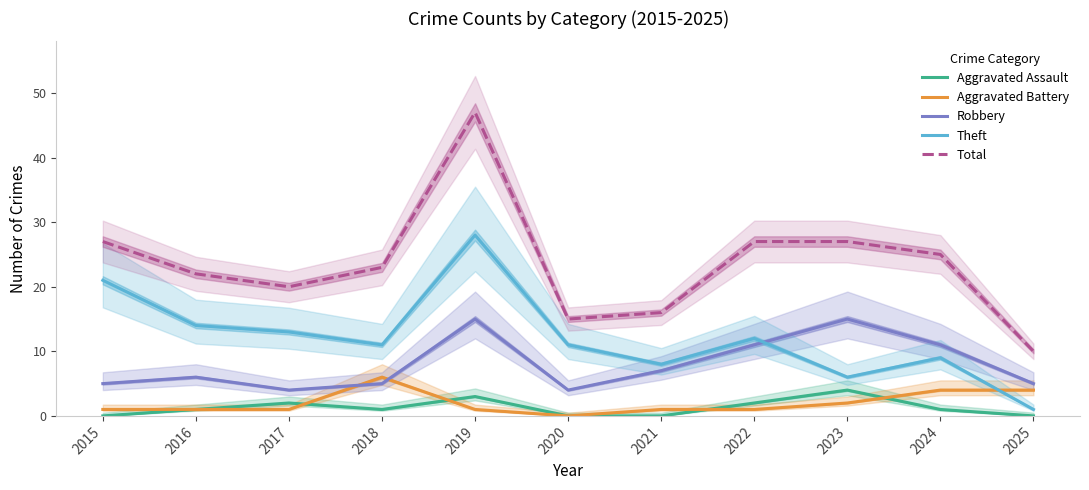

At which category does Total reach its first local valley?

2017